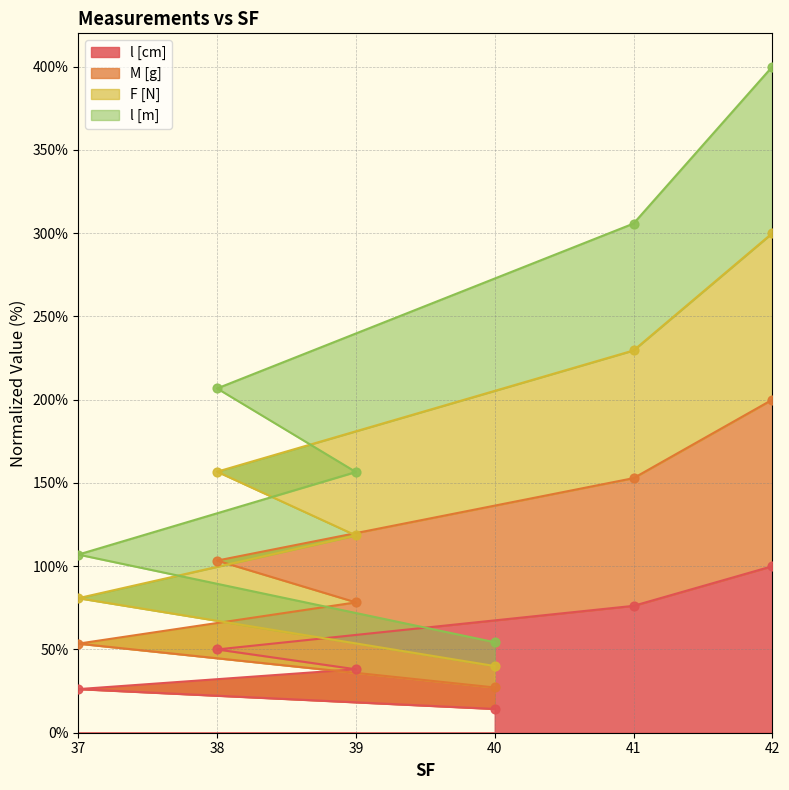

Which series has the largest total across all categories?

M [g]